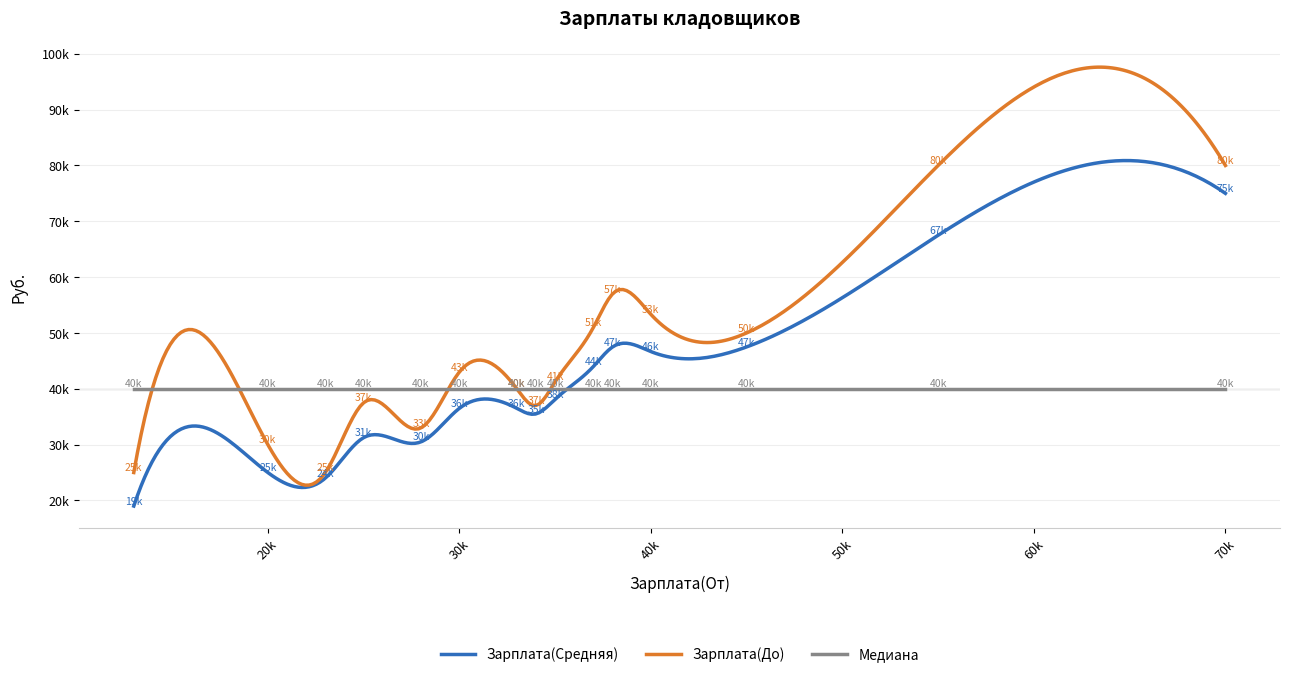

What are all the series names shown in the legend?

Зарплата(Средняя), Зарплата(До), Медиана